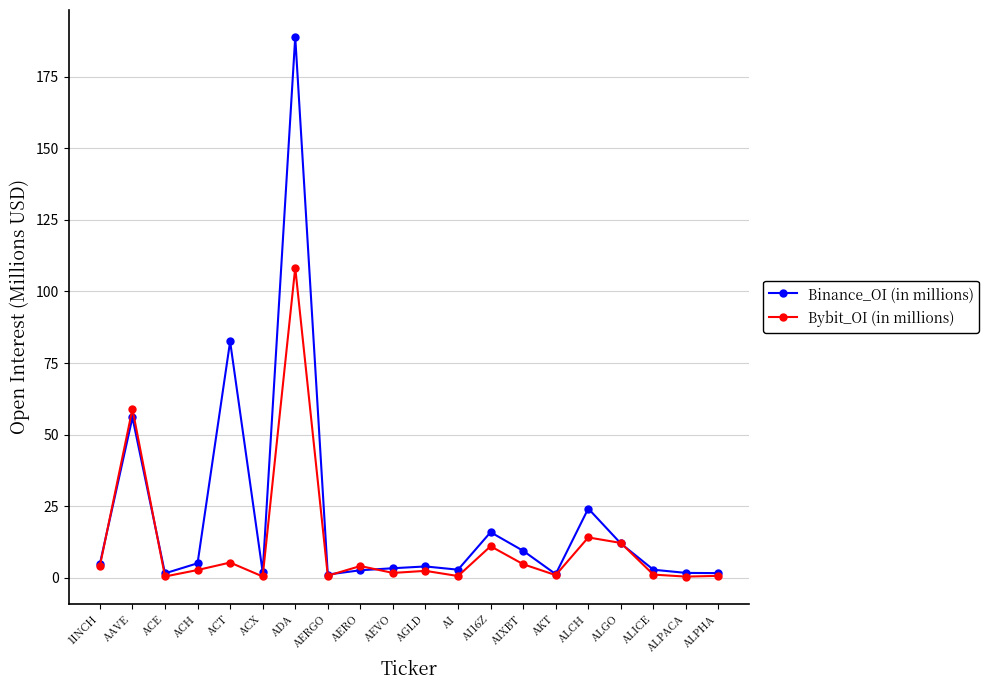

At which category is the sum across all series the highest?

ADA